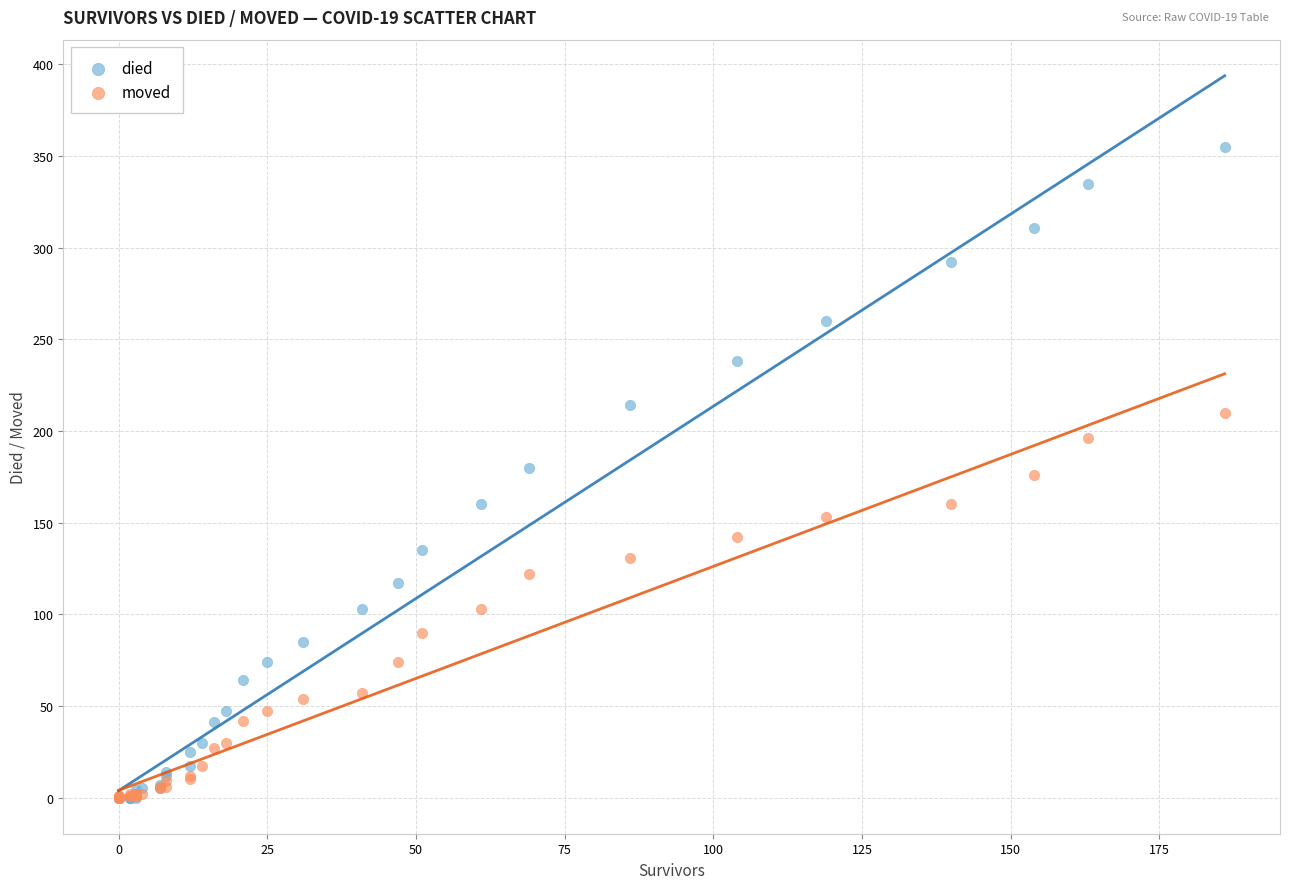

Which series reaches the maximum Y coordinate?

died